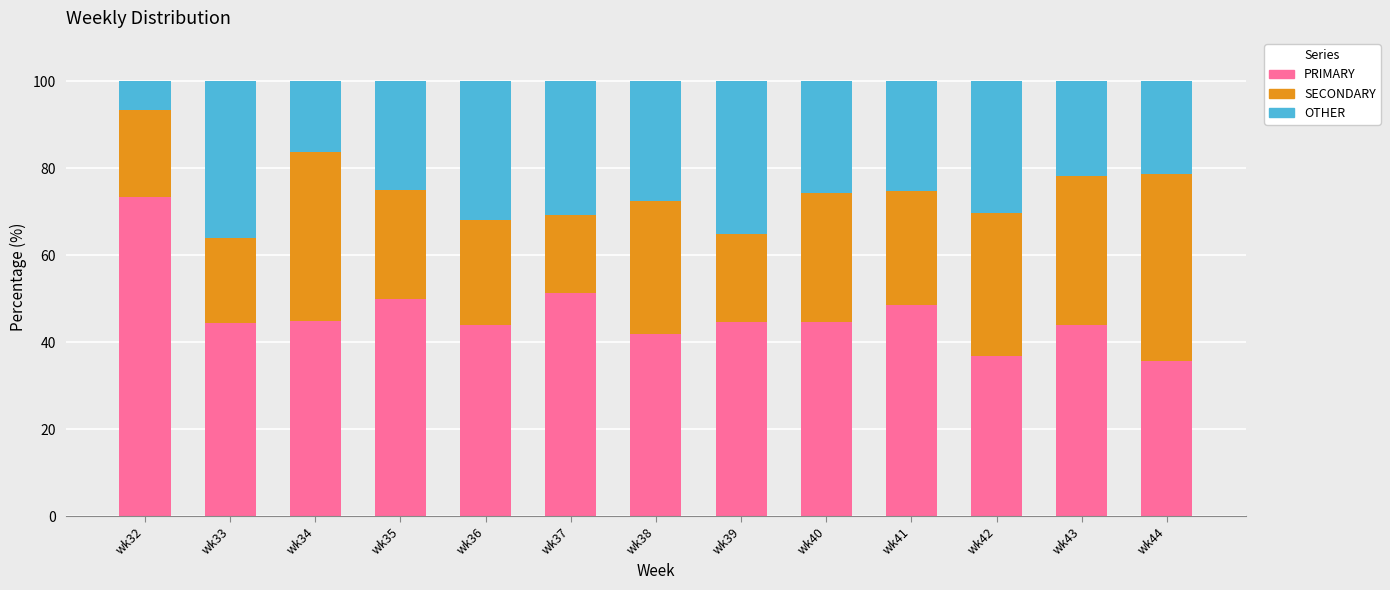

Which category has the highest value in the PRIMARY series?

wk32